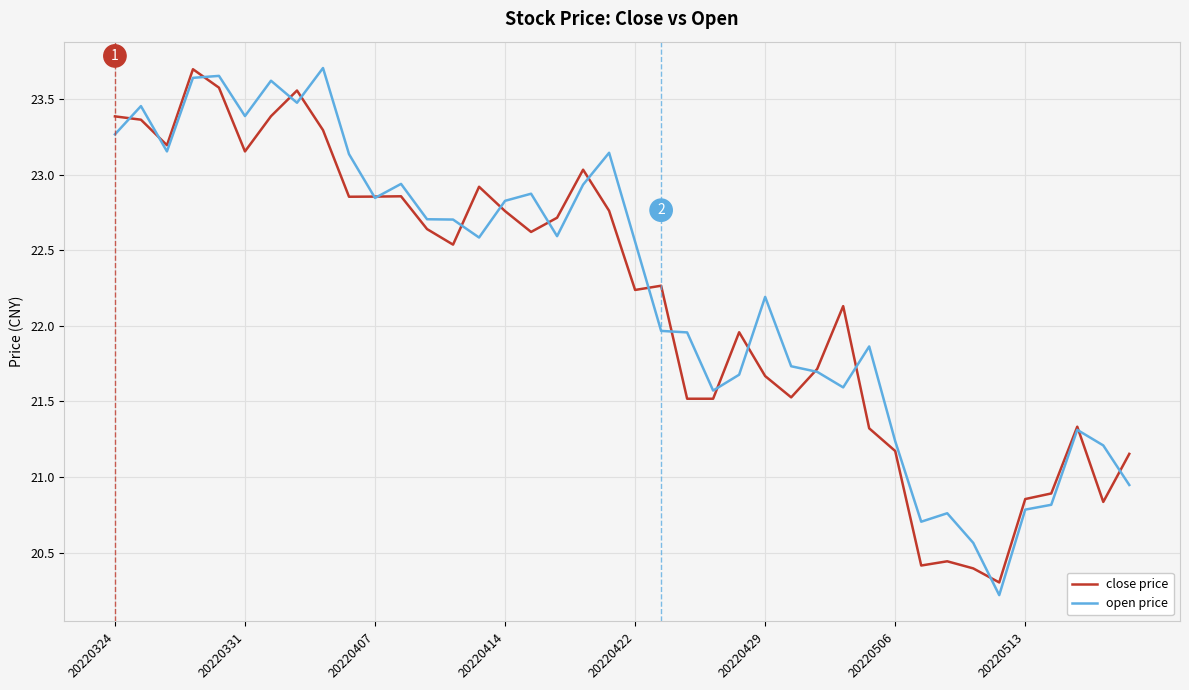

What is the minimum value for open price?

20.2